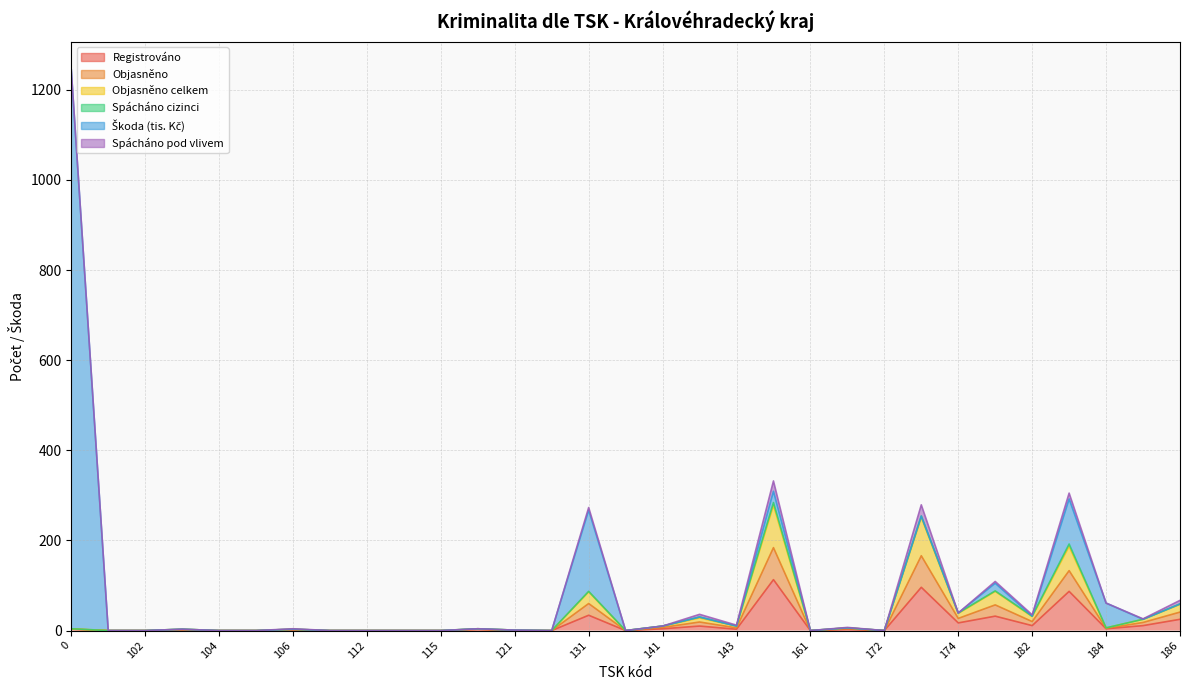

The value of Objasněno at 115 is 115. True or false?

False